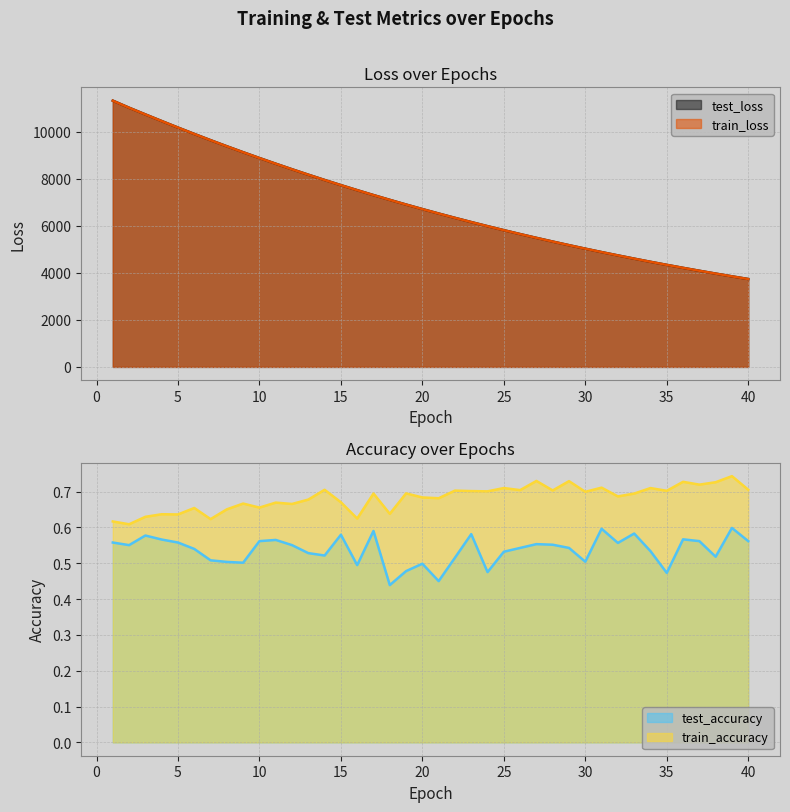

True or false: test_accuracy has more than 1 points higher than both neighbors.

True